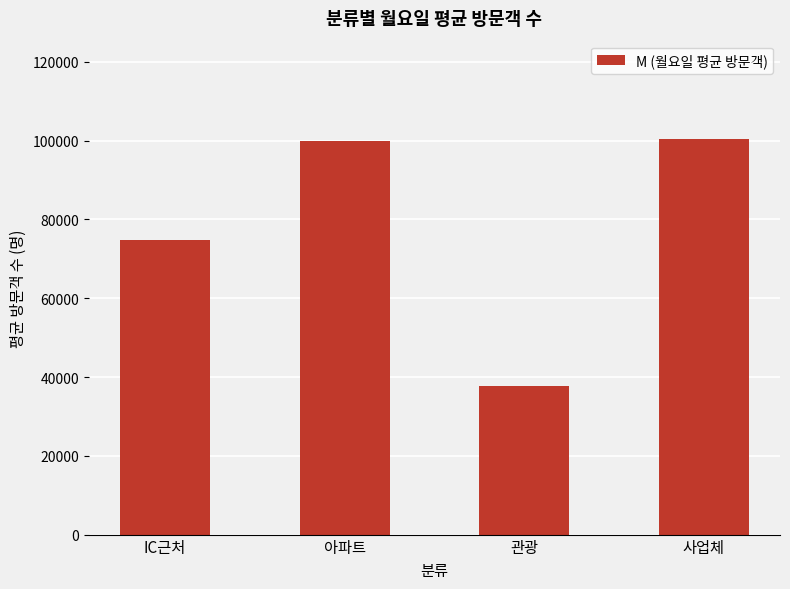

How many values exceed 100001?

2